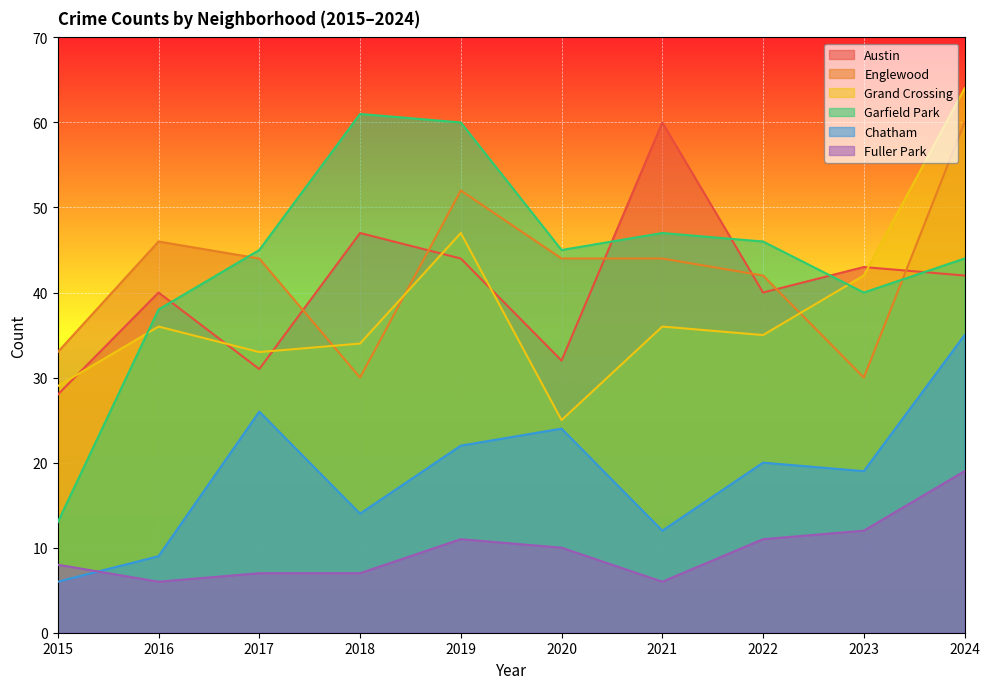

Which has a higher value, 2020 or 2018?

2018